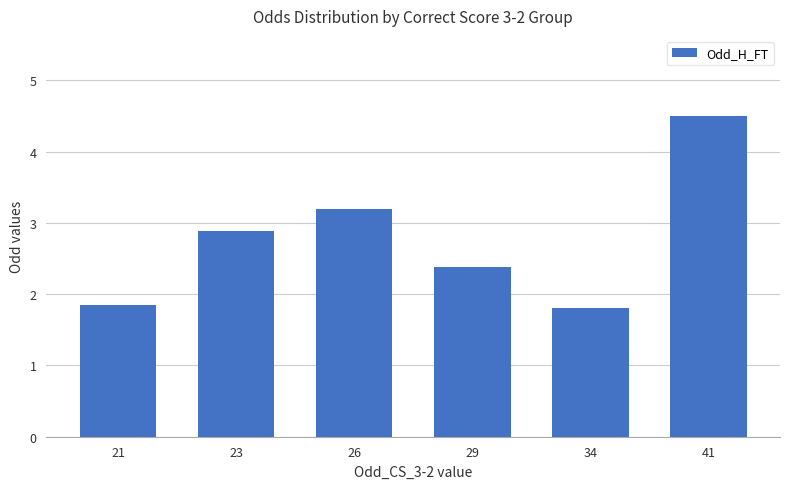

The chart shows a value of 1.9 at 21. True or false?

True